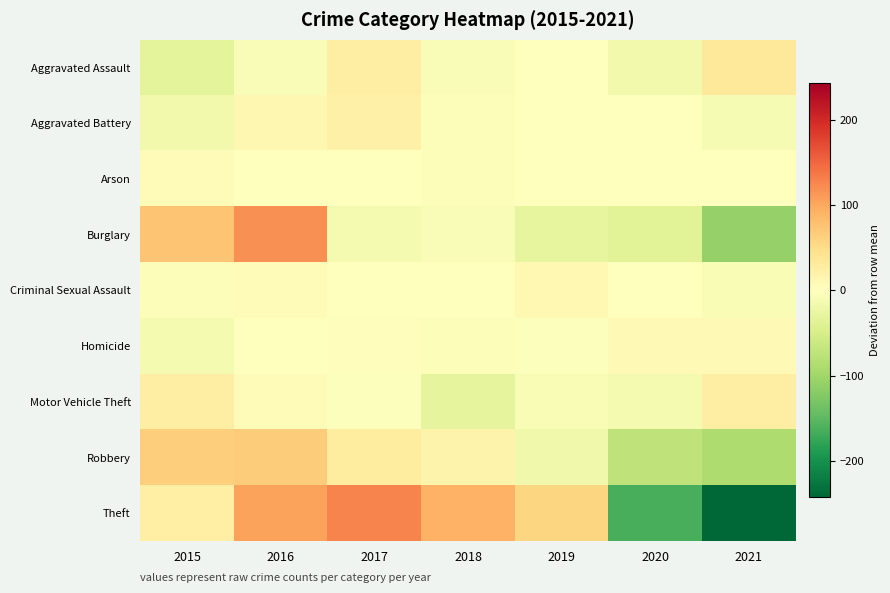

Which series has the largest range (max minus min)?

Theft